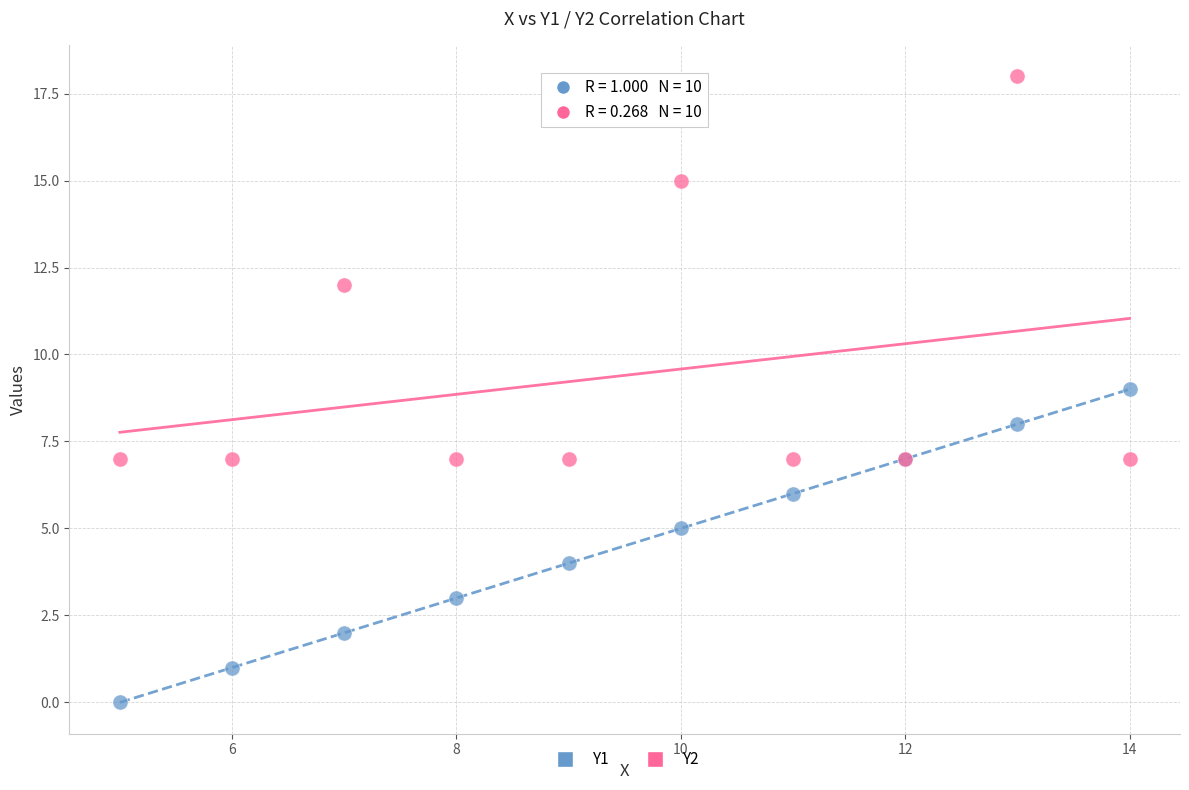

What are all the series names shown in the legend?

Y1, Y2